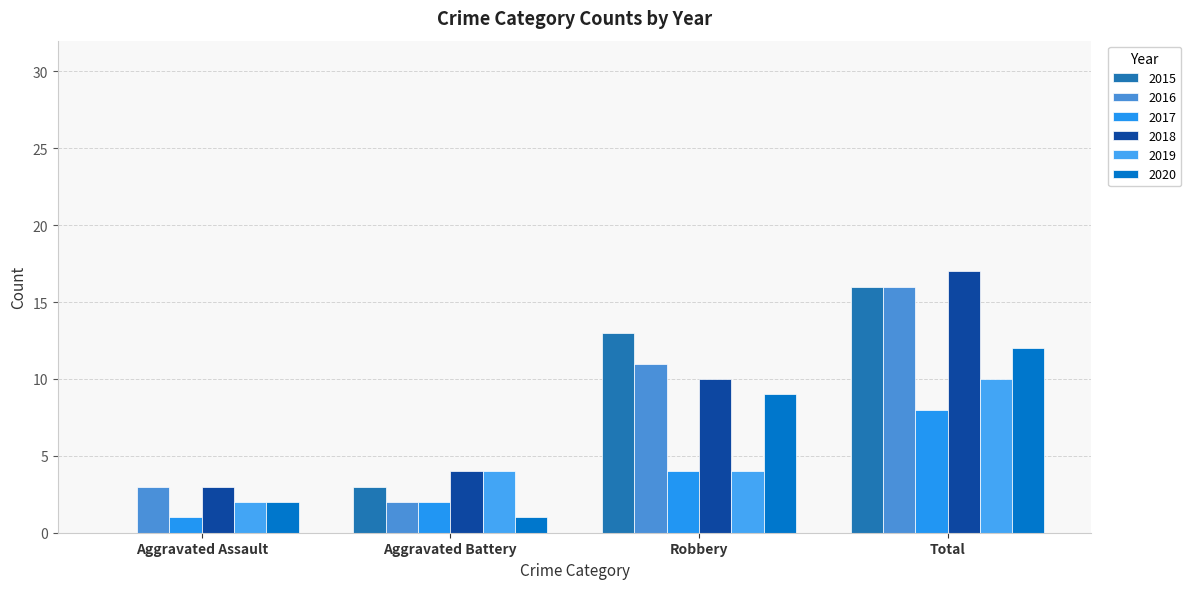

Which has a higher value, Robbery or Aggravated Assault?

Robbery